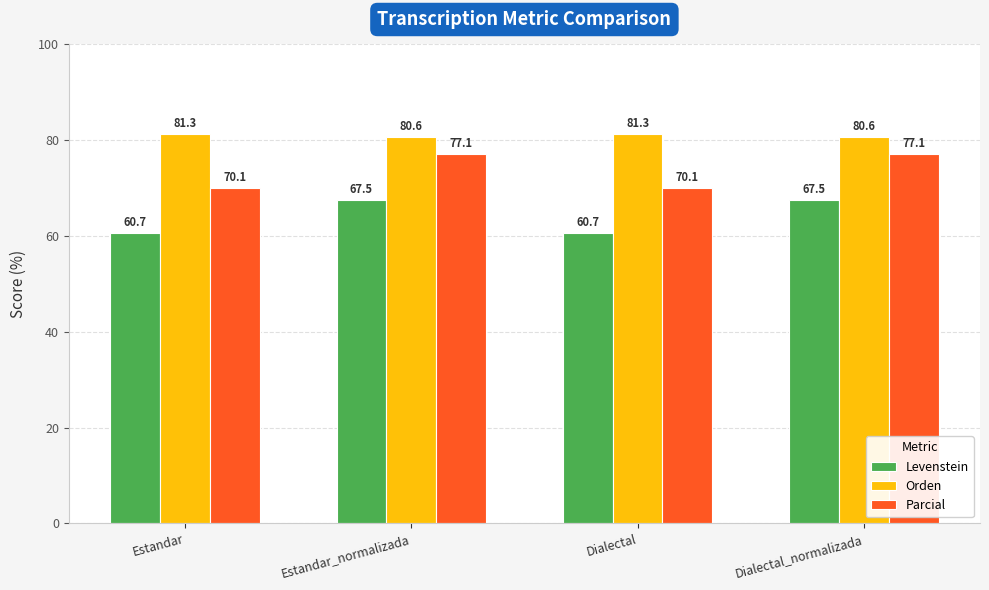

What is the difference between the maximum and minimum values in the Levenstein series?

6.8